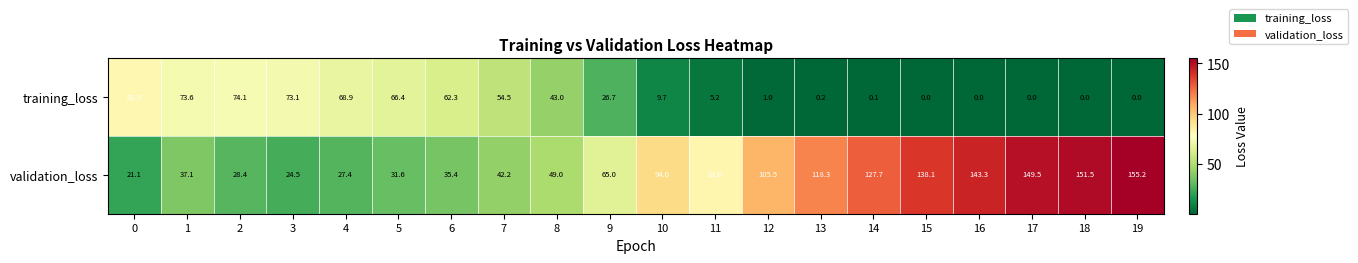

What is the highest value of the training_loss series?

81.5